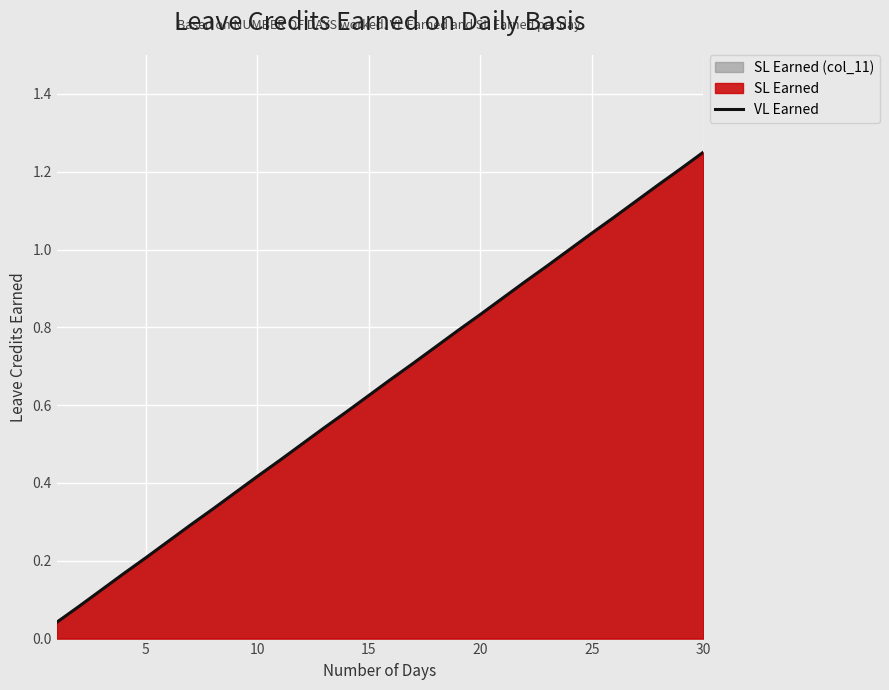

Which category has the highest value across all series?

30